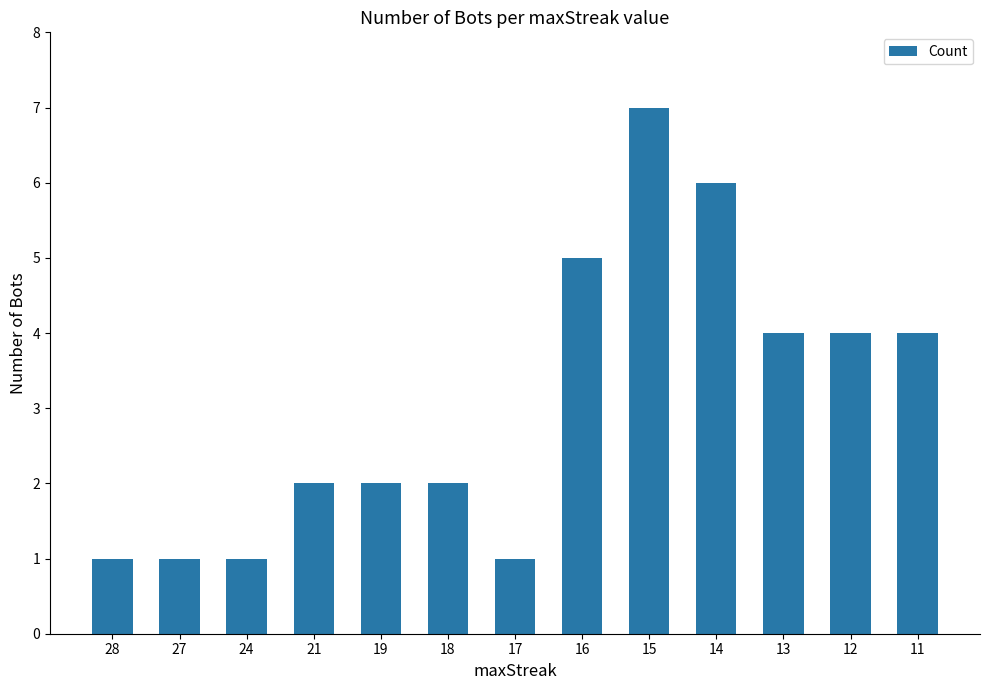

How many bars are there in total?

13